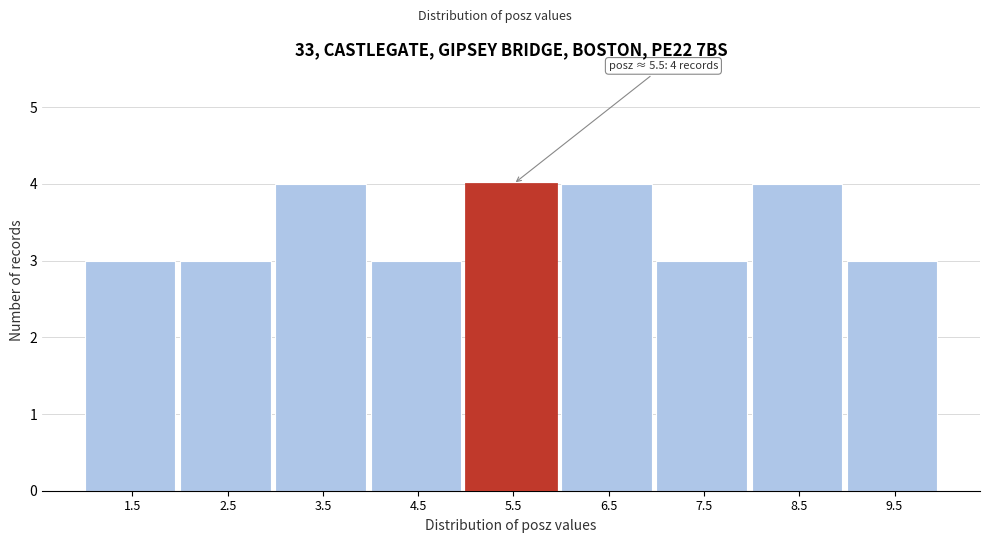

Reading right to left, transcribe all the data shown in this chart.

3	4	3	4	4	3	4	3	3